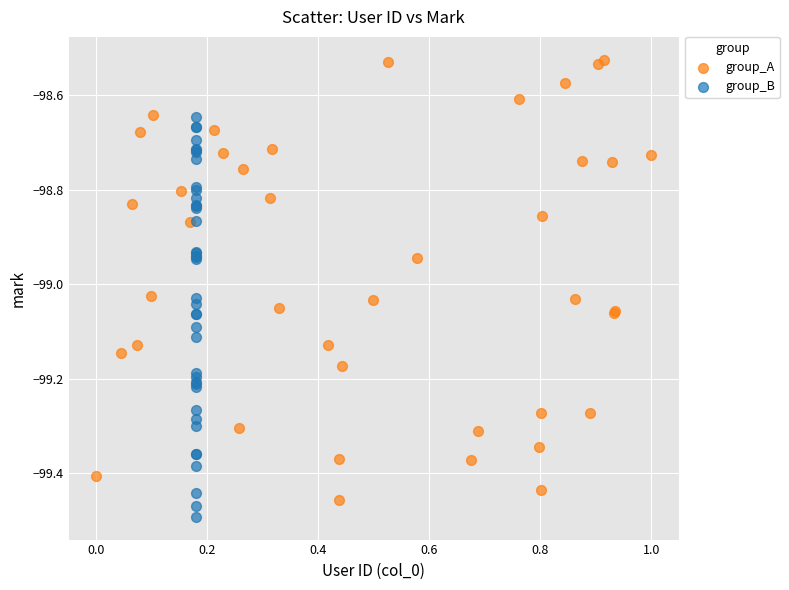

Which series has the largest Y range (max minus min)?

group_A